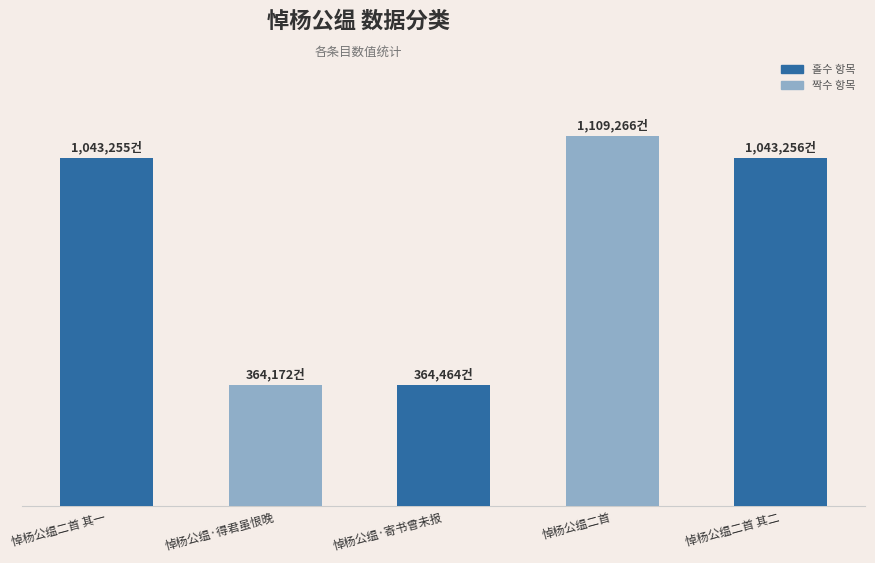

At which label does the data first exceed 1043255?

悼杨公缊二首